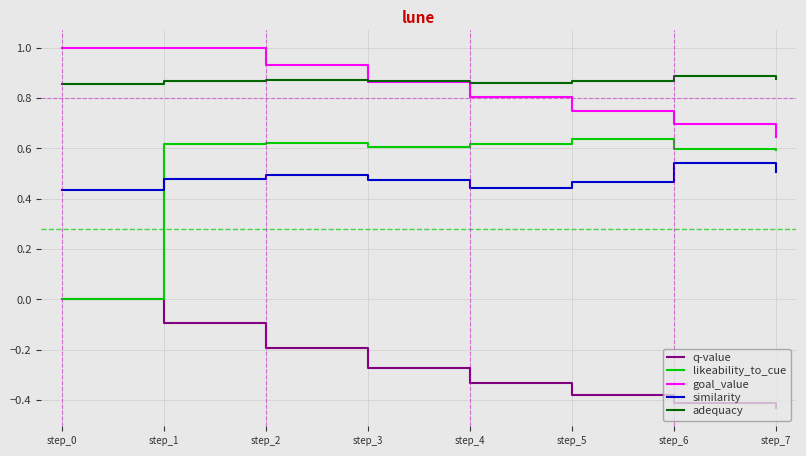

The adequacy series shows 1.5 at step_4. True or false?

False